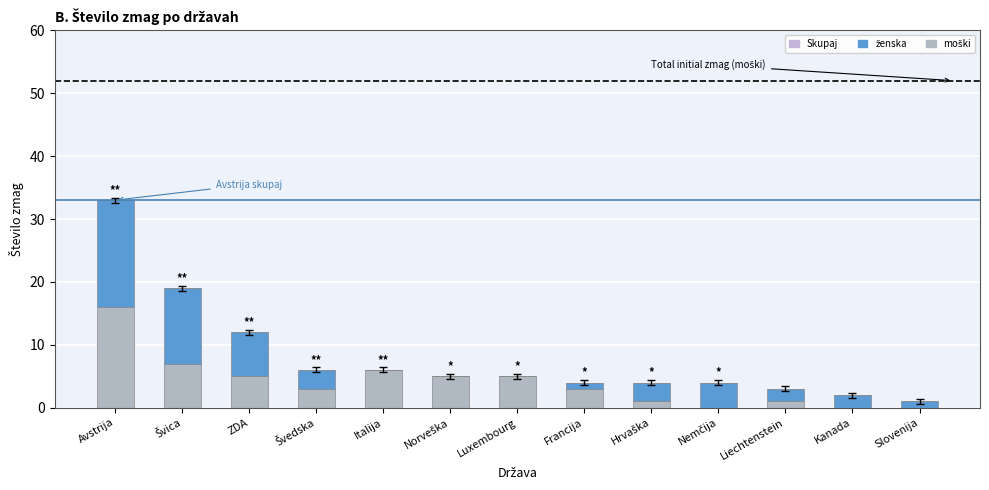

Are the bars grouped side by side (vs. stacked)?

No